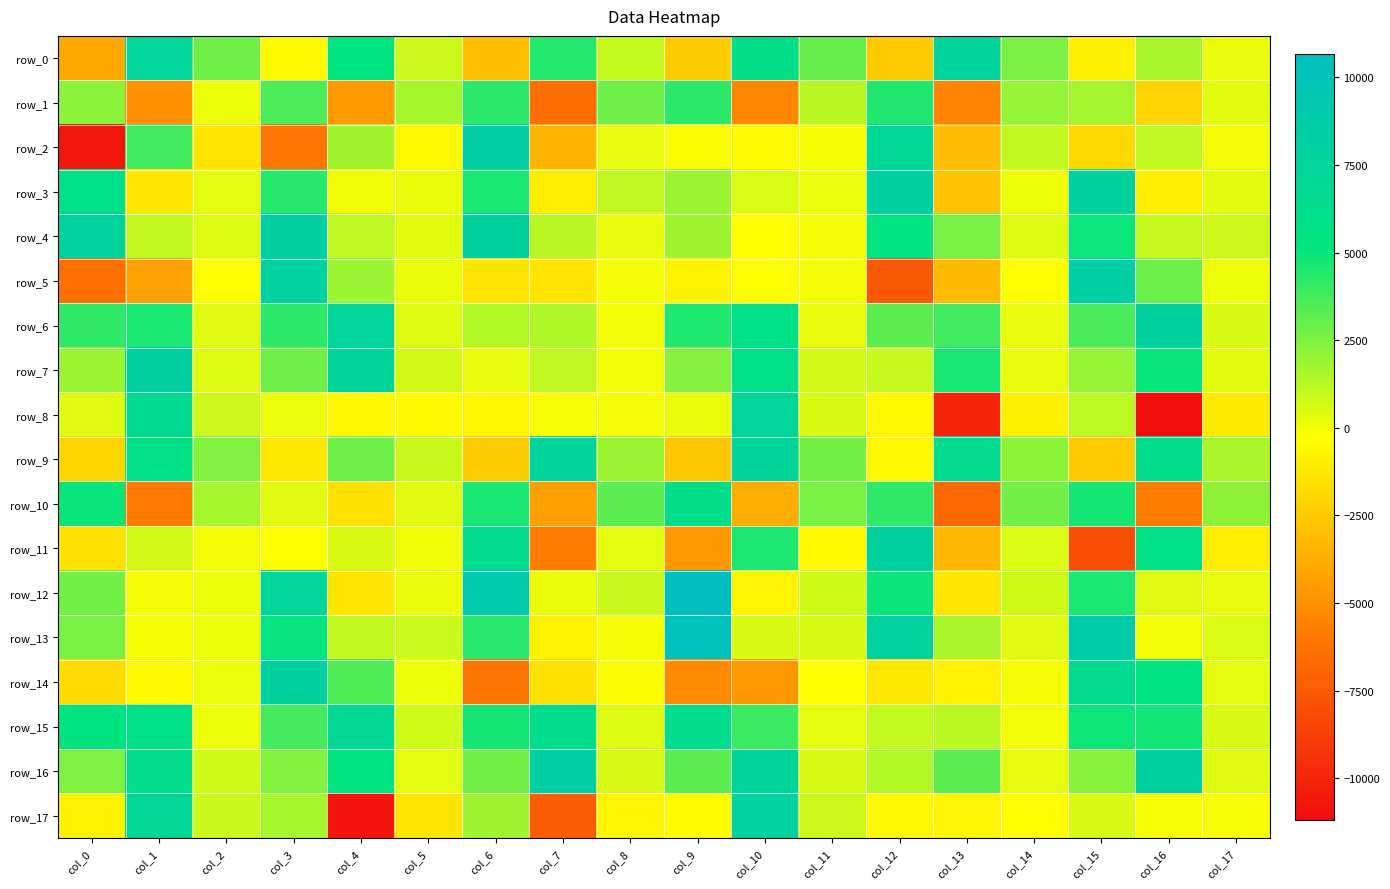

What is the difference between the highest and lowest values at col_7?

15725.5